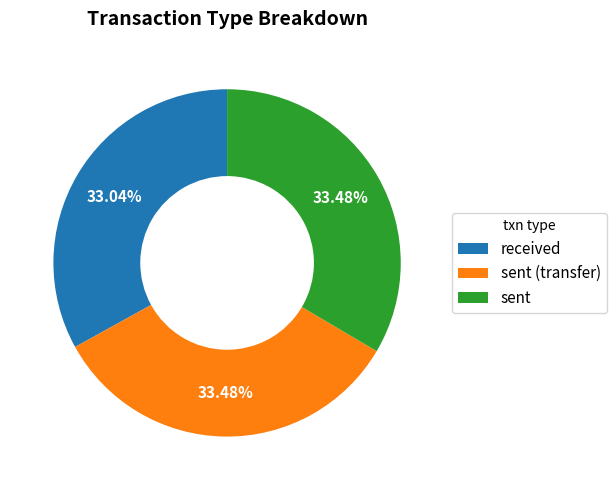

Is received the majority of the pie?

No